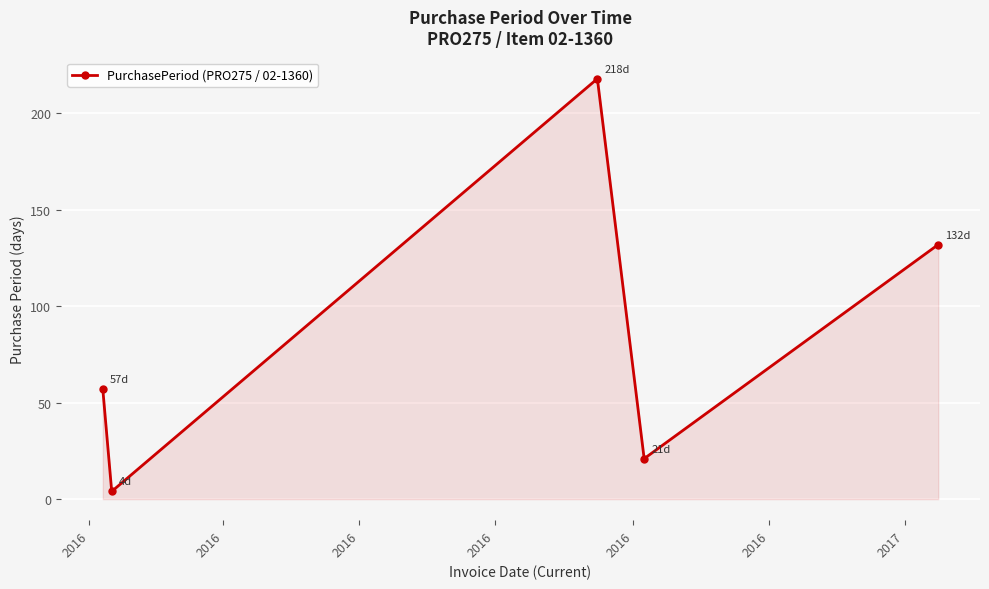

How many values are below 57?

2